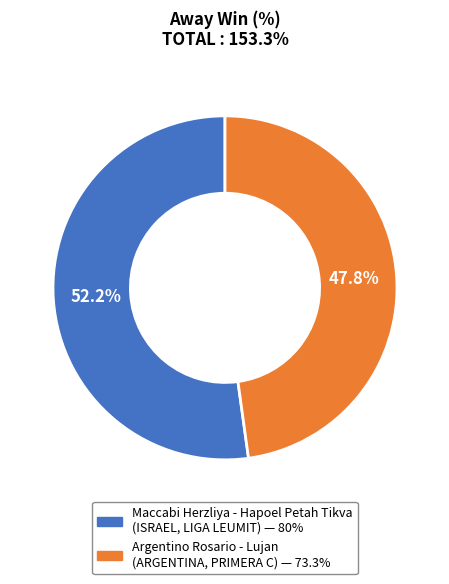

Which has a higher value, Argentino Rosario - Lujan (ARGENTINA, PRIMERA C) or Maccabi Herzliya - Hapoel Petah Tikva (ISRAEL, LIGA LEUMIT)?

Maccabi Herzliya - Hapoel Petah Tikva (ISRAEL, LIGA LEUMIT)